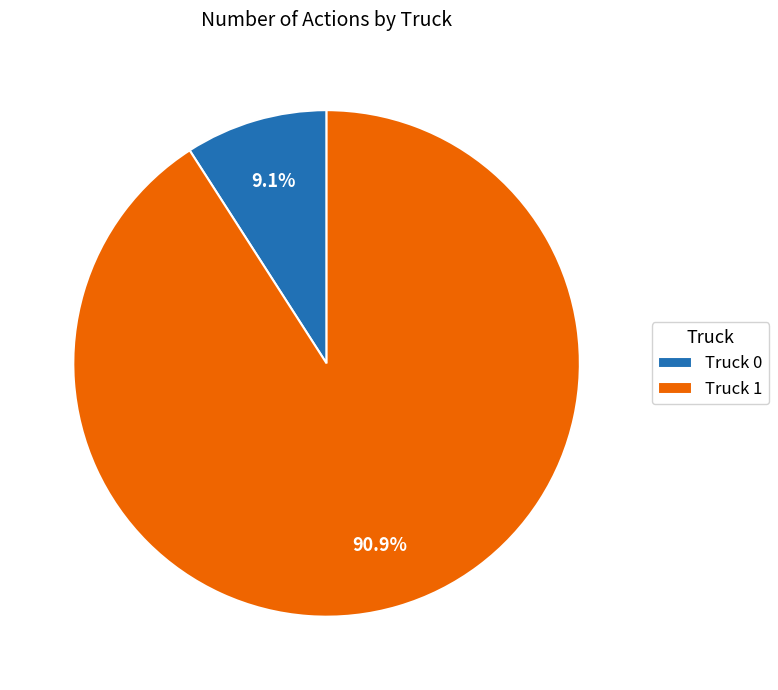

True or false: Truck 1 accounts for 91% of the total.

True